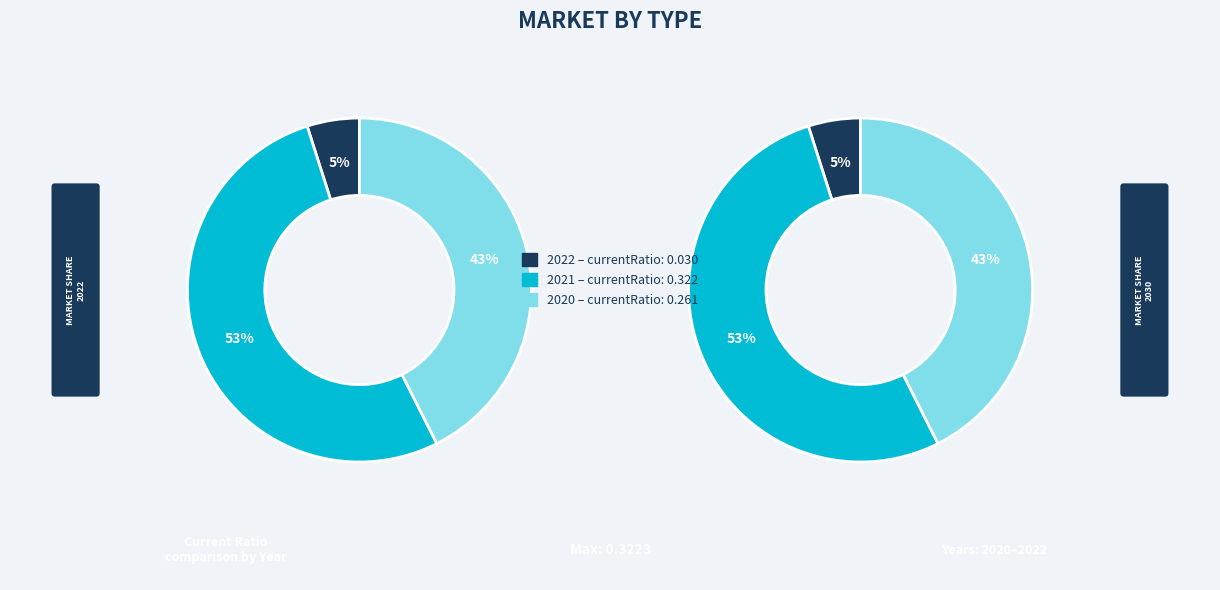

Is there any slice that represents more than half of the pie?

Yes